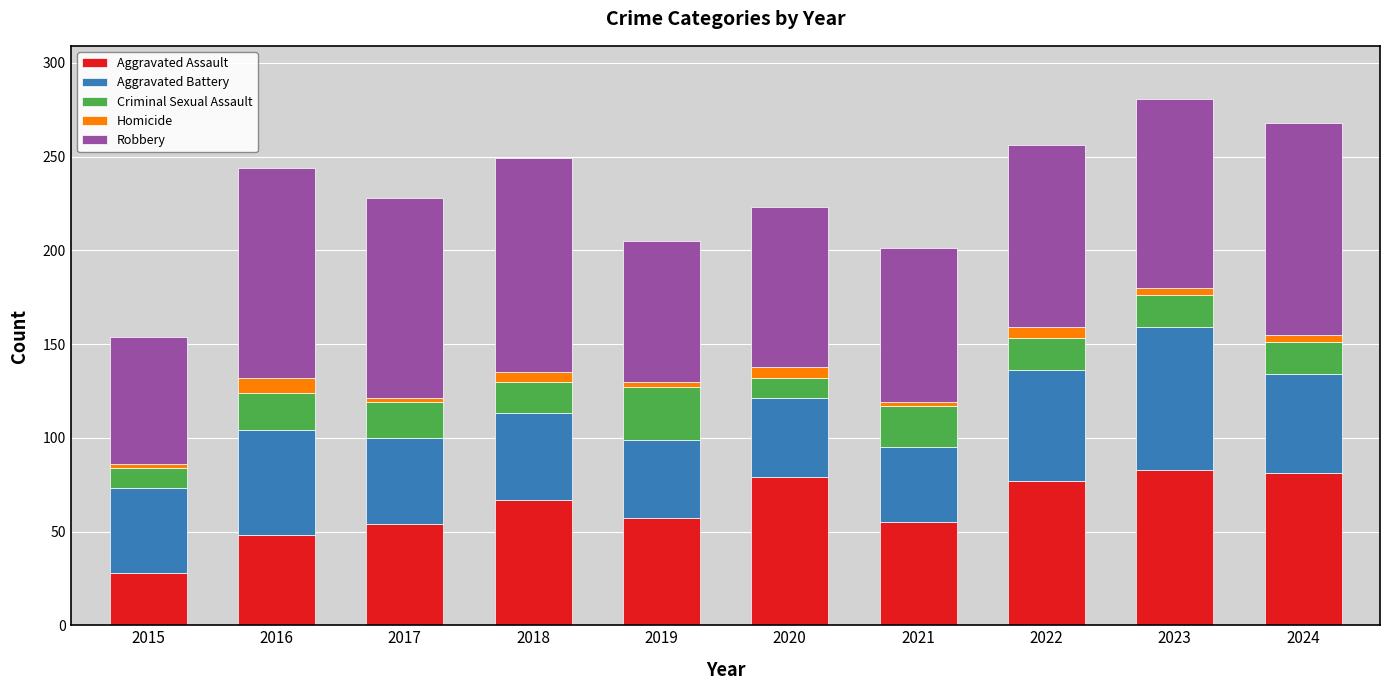

What is the maximum value for Aggravated Assault?

83